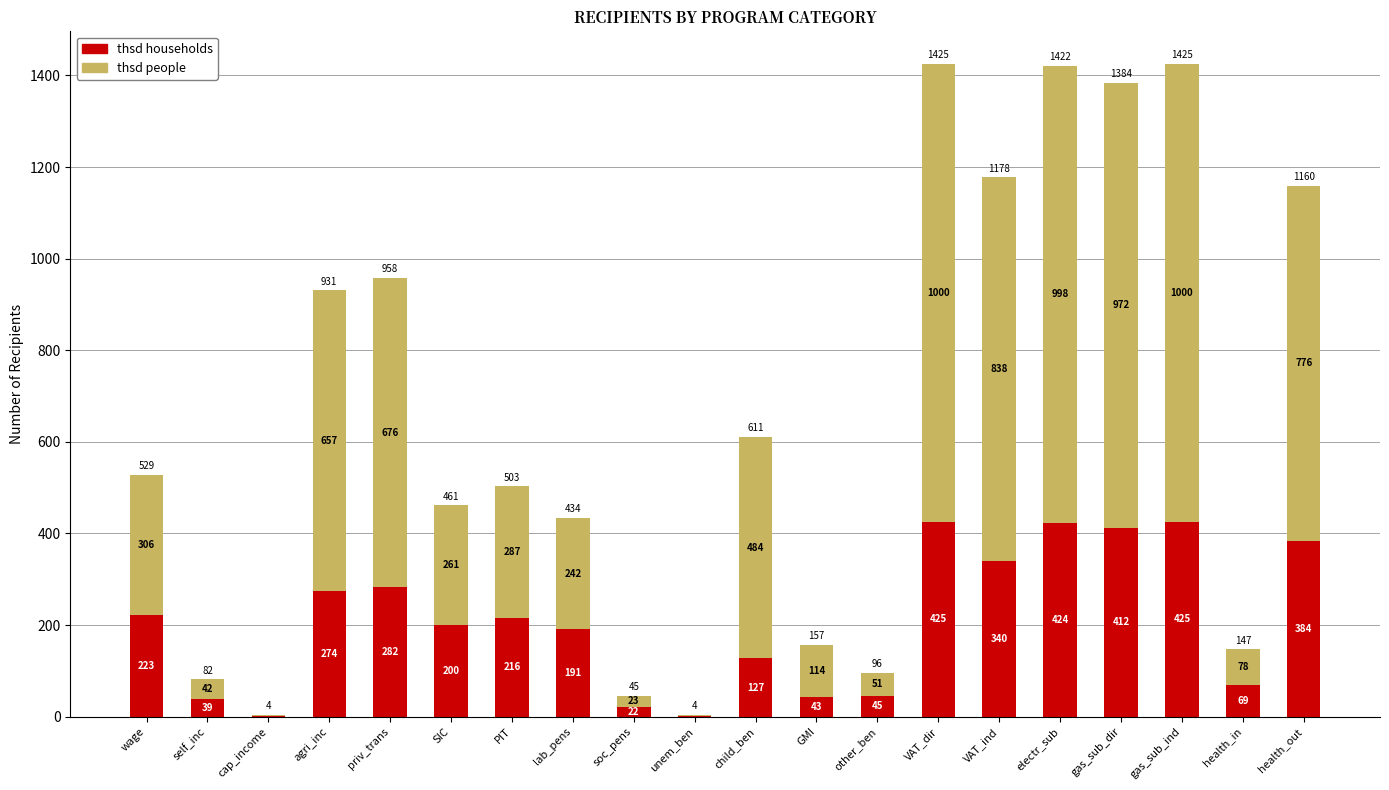

At which label does thsd households first exceed 216?

wage